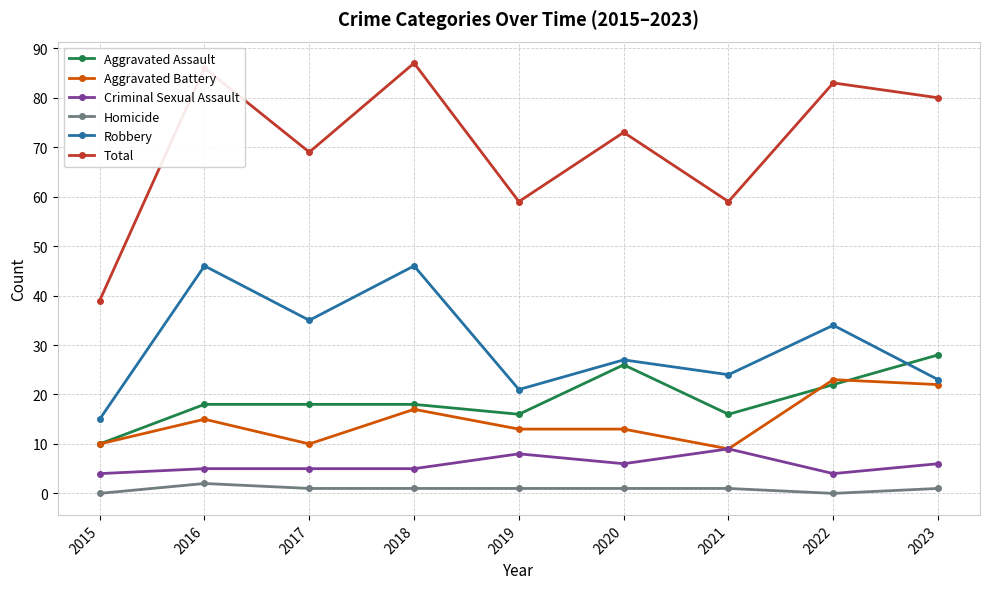

Where is the first local minimum for Aggravated Battery?

2017